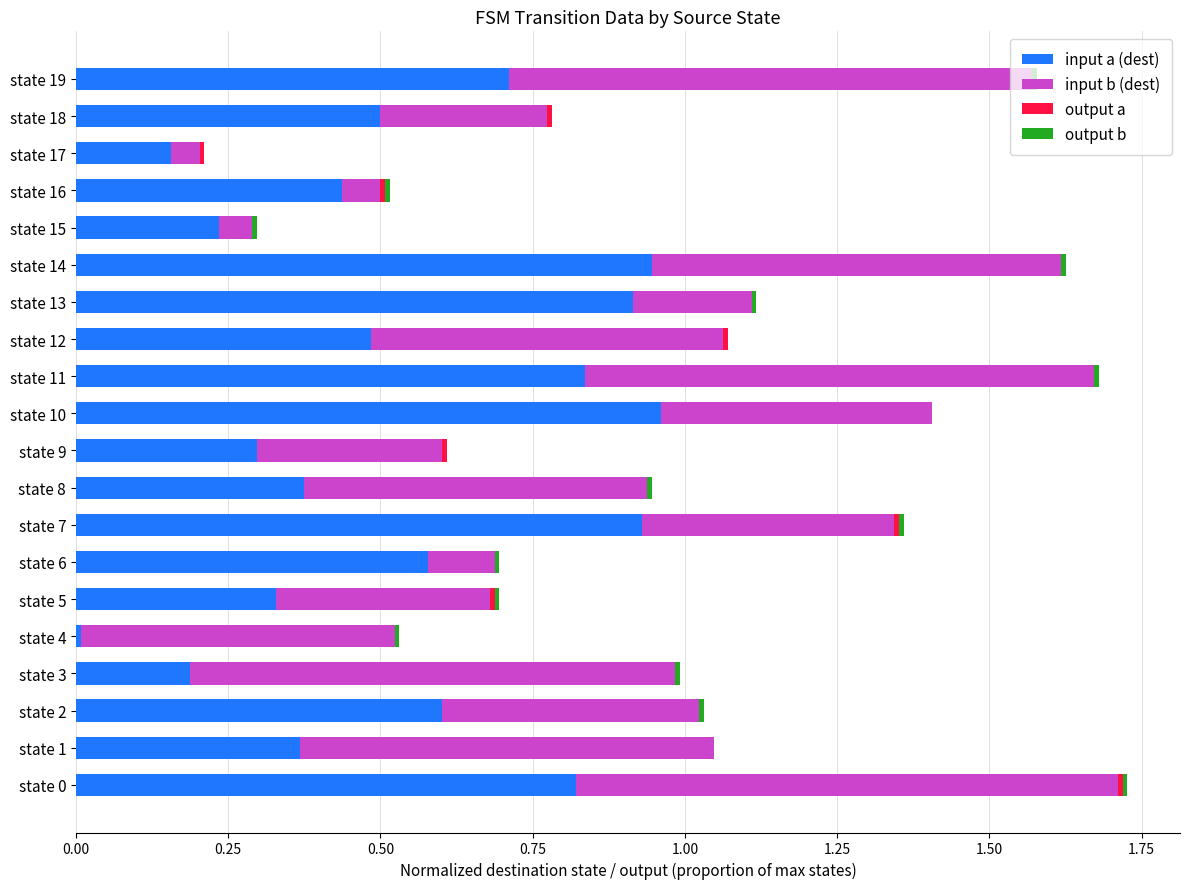

The value of input a (dest) at state 0 is 1.2. True or false?

False